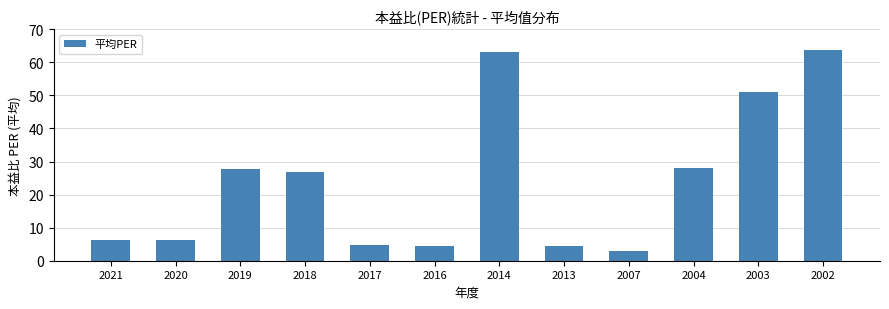

What is the maximum value shown in the chart?

63.8